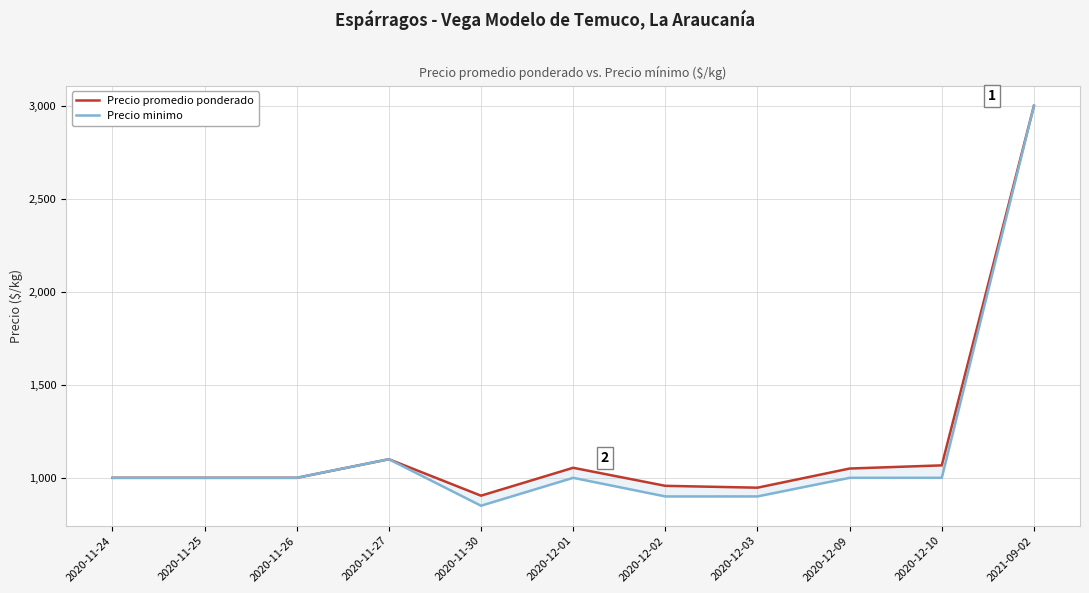

What are all the series names shown in the legend?

Precio promedio ponderado, Precio minimo